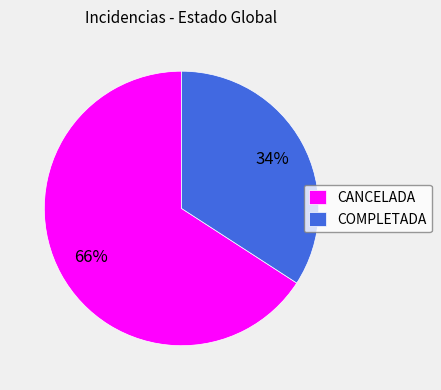

True or false: CANCELADA accounts for 59% of the total.

False